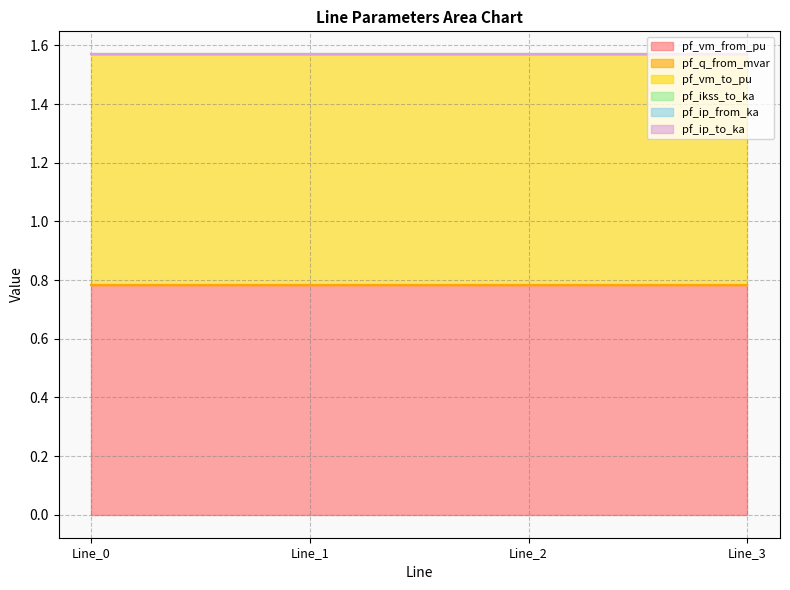

Reading left to right, extract all data points from this chart.

pf_vm_from_pu: Line_0=0.8	Line_1=0.8	Line_2=0.8	Line_3=0.8
pf_q_from_mvar: Line_0=0.0	Line_1=0.0	Line_2=0.0	Line_3=0.0
pf_vm_to_pu: Line_0=0.8	Line_1=0.8	Line_2=0.8	Line_3=0.8
pf_ikss_to_ka: Line_0=0.0	Line_1=0.0	Line_2=0.0	Line_3=0.0
pf_ip_from_ka: Line_0=0.0	Line_1=0.0	Line_2=0.0	Line_3=0.0
pf_ip_to_ka: Line_0=0.0	Line_1=0.0	Line_2=0.0	Line_3=0.0